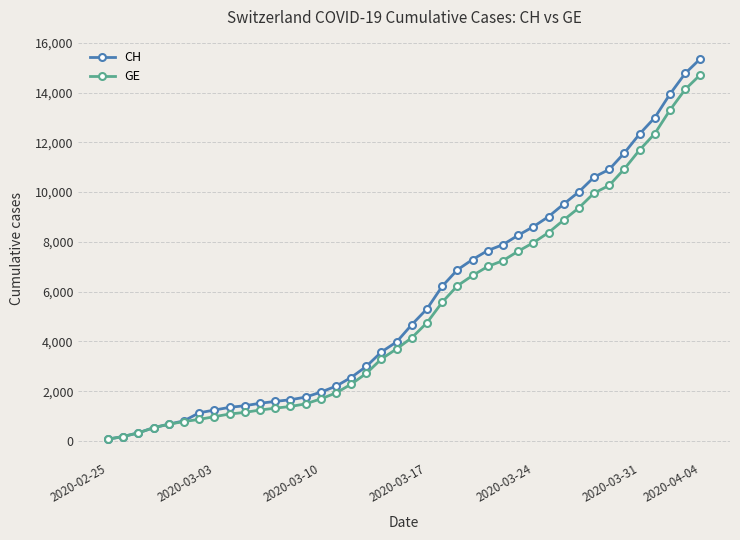

What is the minimum value shown in the chart?

72